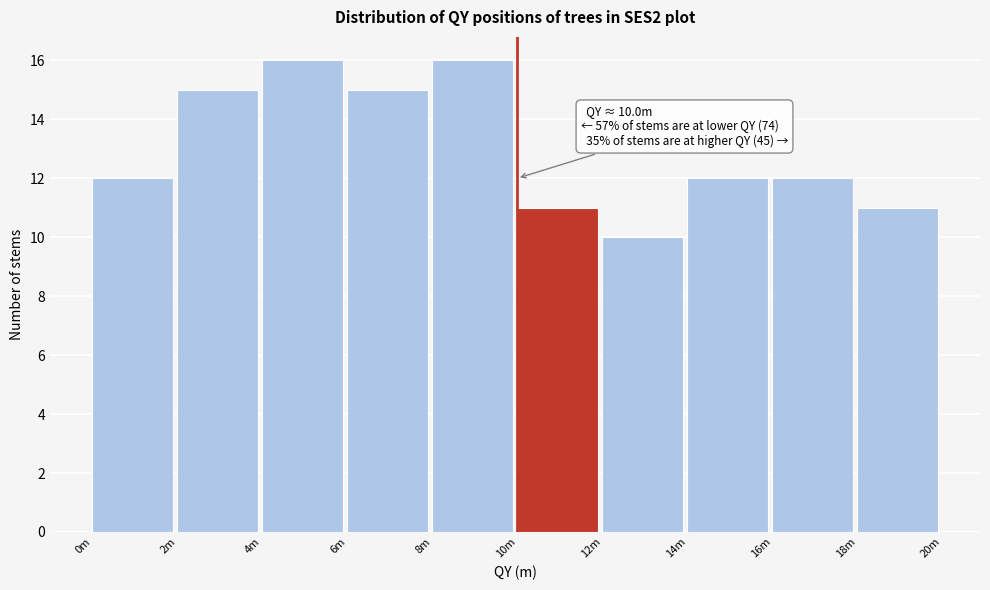

Reading left to right, extract all data points from this chart.

12	15	16	15	16	11	10	12	12	11